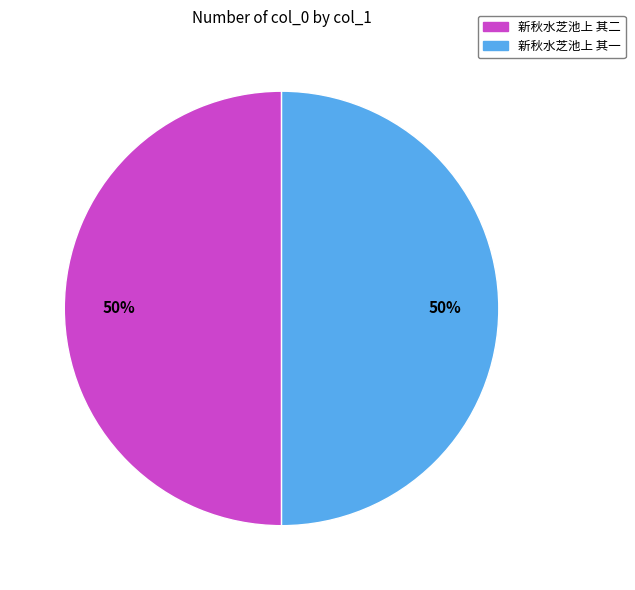

Is the sum of 新秋水芝池上 其二 and 新秋水芝池上 其一 greater than half?

Yes